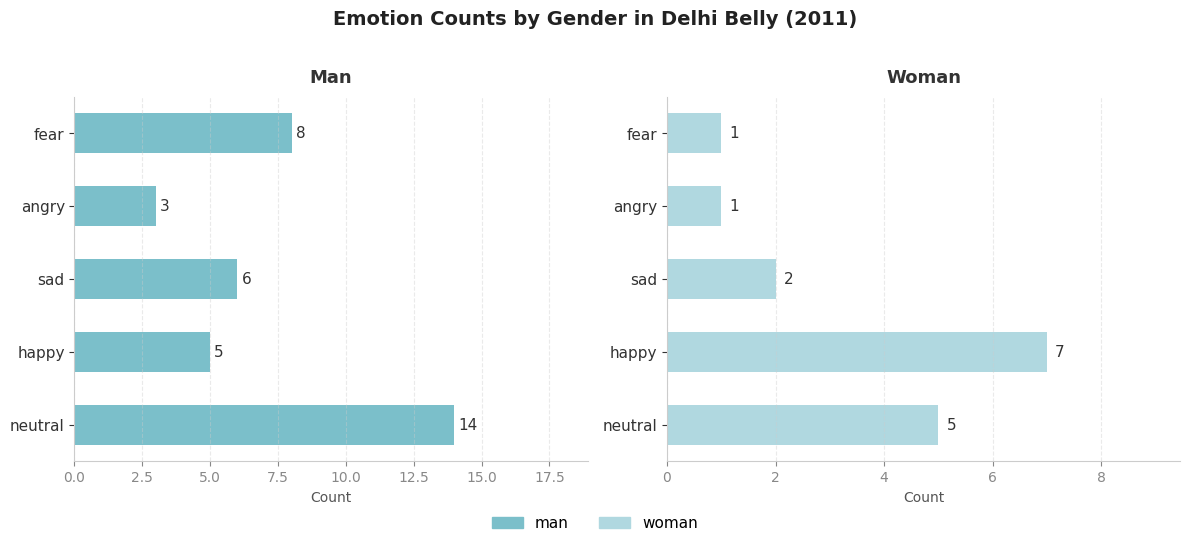

How many woman values are between 1 and 5?

4